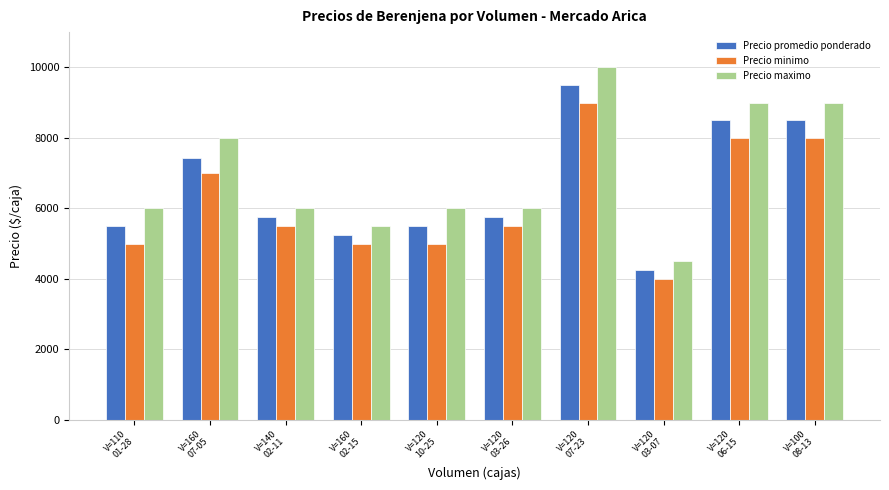

What is the total value across all series at V=120
06-15?

25500